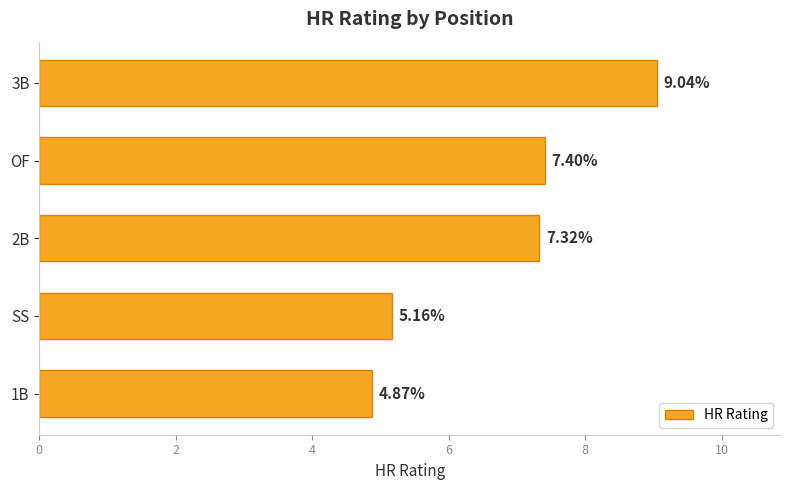

What is the difference between the maximum and minimum values?

4.2